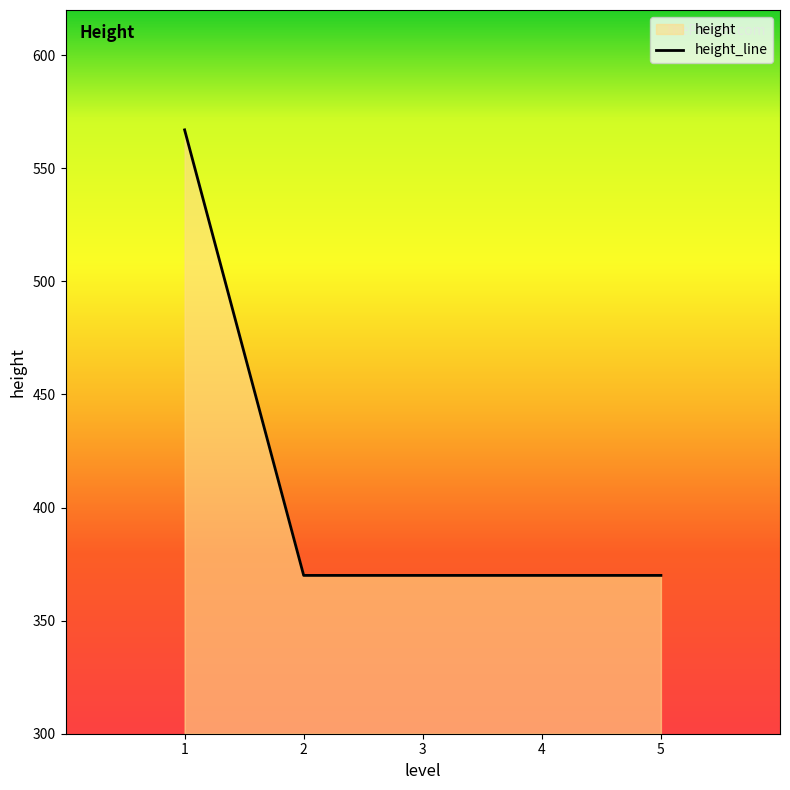

How many lines are shown in the chart?

1